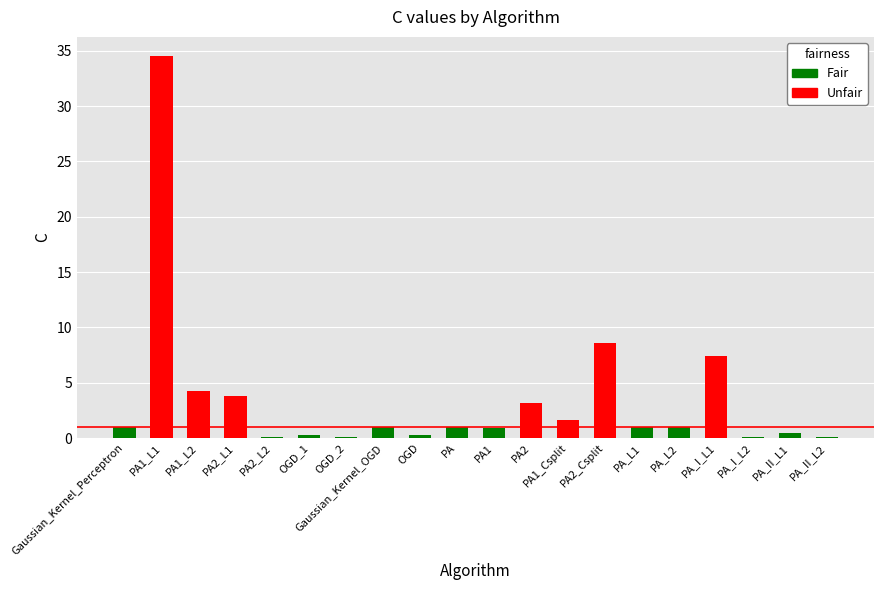

What is the label of the 15th bar from the right?

OGD_1